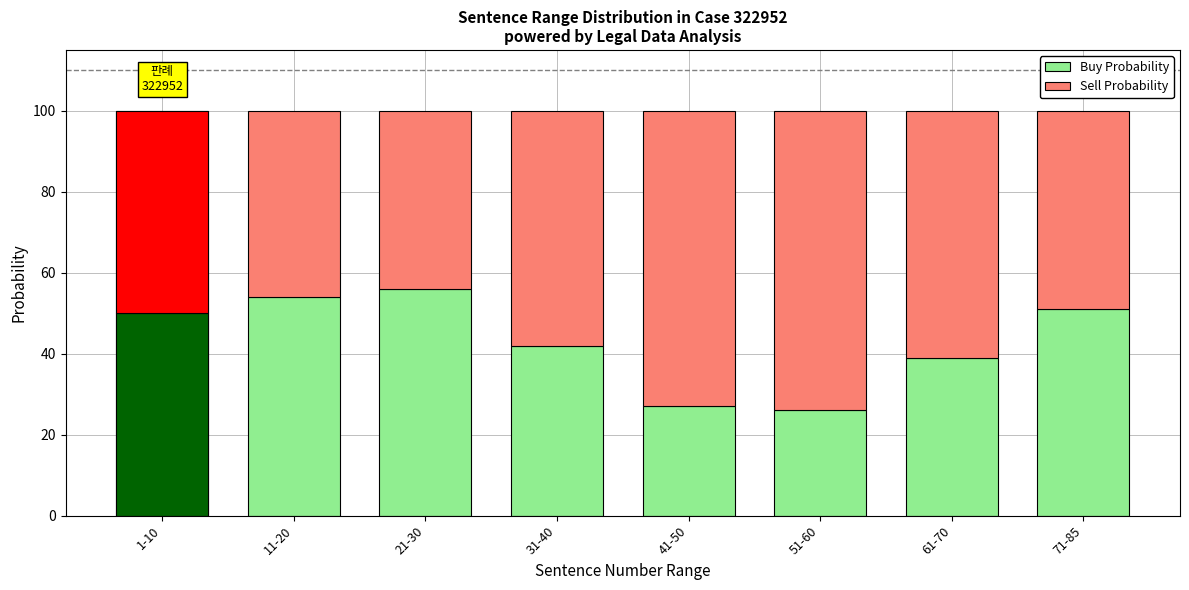

Reading left to right, transcribe all the data shown in this chart.

Buy Probability: 50	54	56	42	27	26	39	51
Sell Probability: 50	46	44	58	73	74	61	49